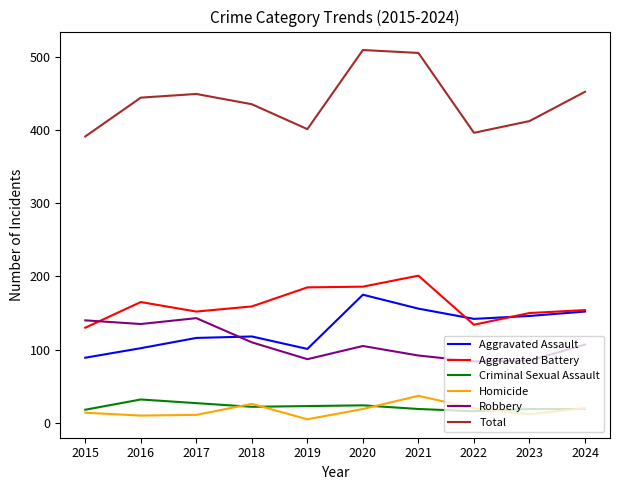

What is the difference between the maximum and minimum values in the Aggravated Assault series?

86